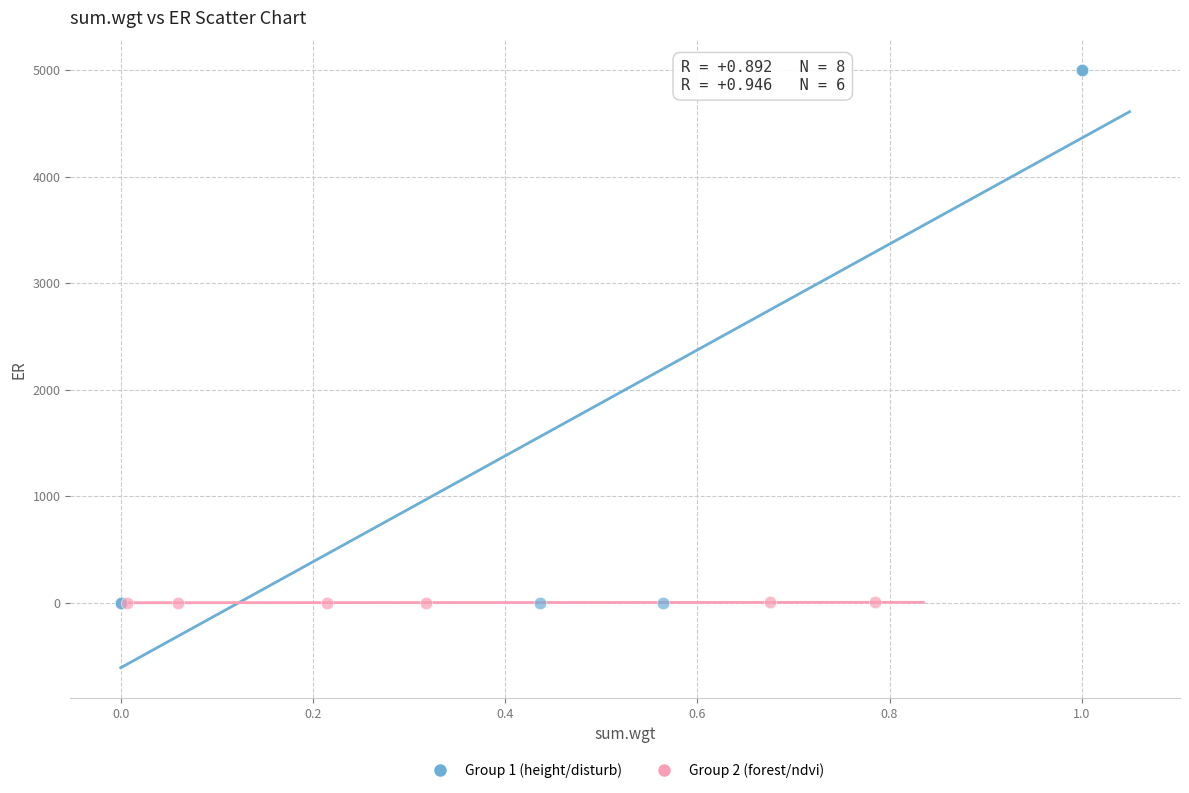

Which series reaches the maximum Y coordinate?

Group 1 (height/disturb)